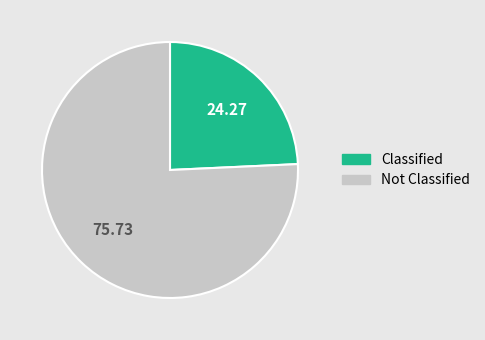

Is there a majority slice in this chart?

Yes